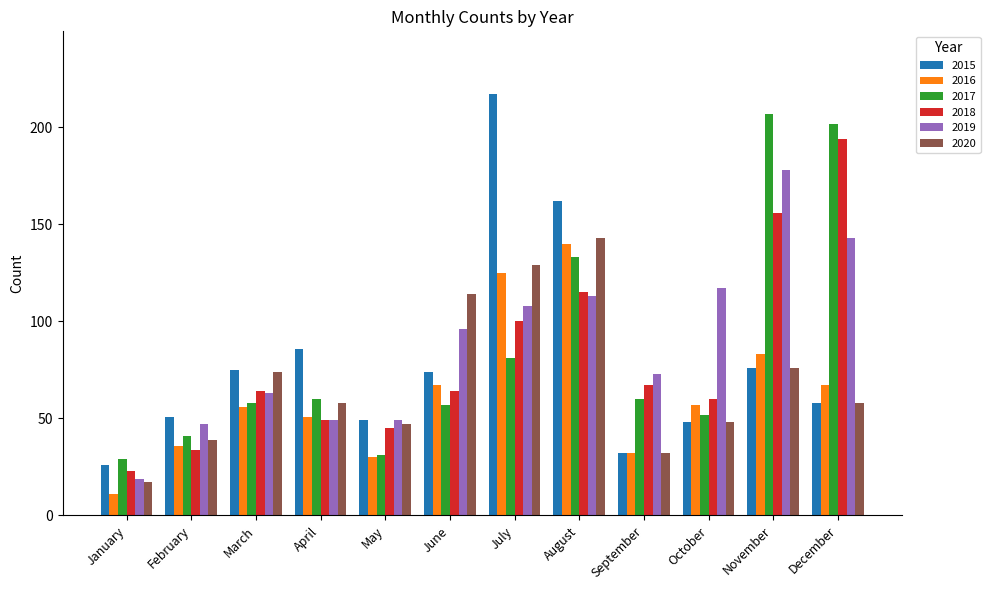

Which series has the largest total across all categories?

2019